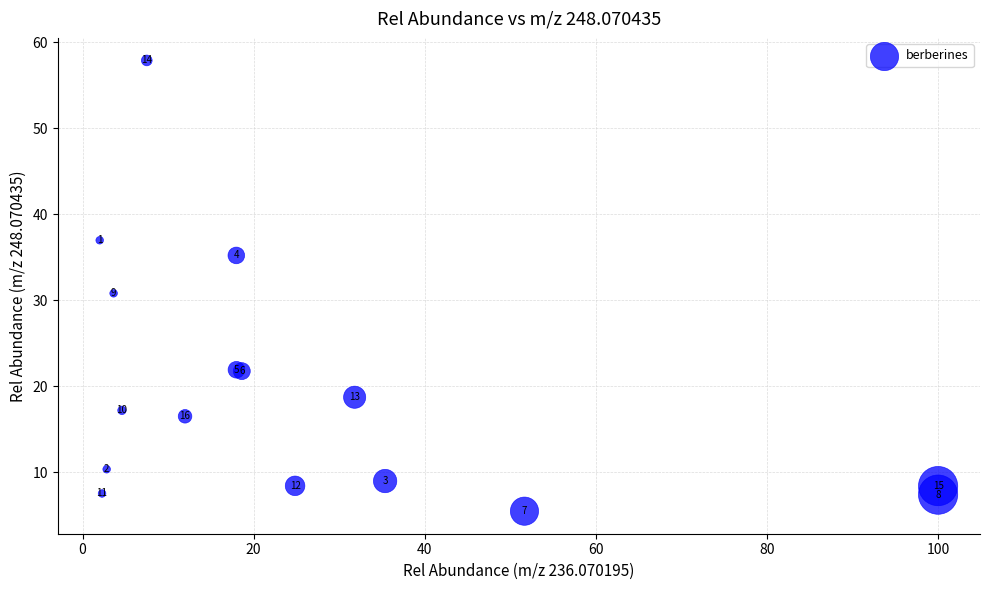

What Y value in the scatter plot is closest to 31?

30.8